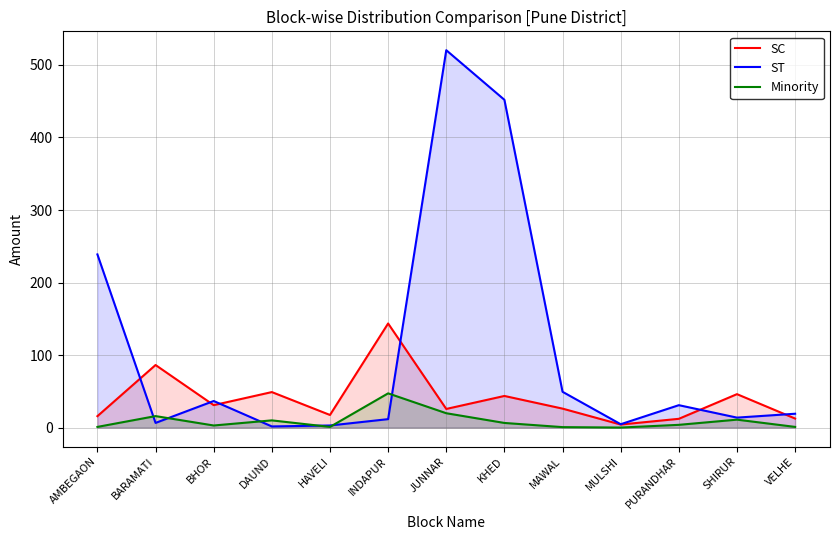

True or false: Minority has a value of 1.8 at HAVELI.

False